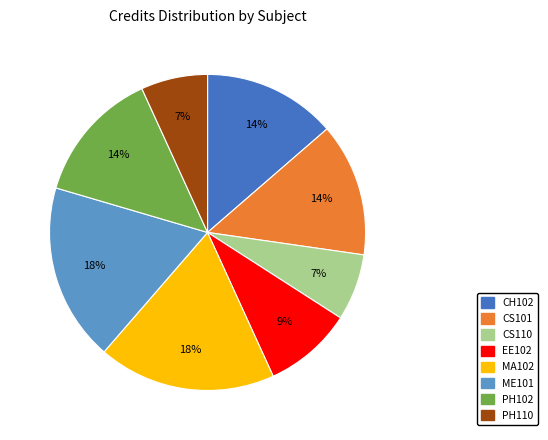

Is the sum of PH102 and CS101 greater than half?

No